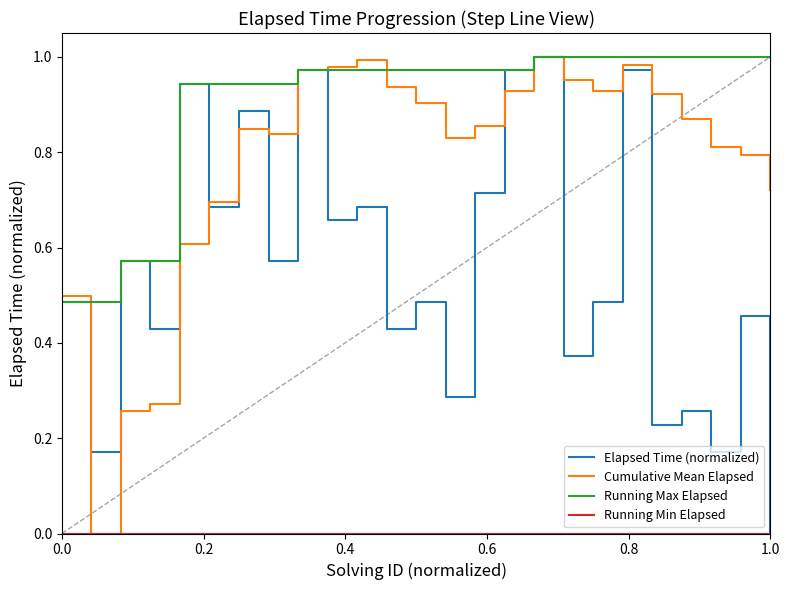

How many distinct data groups are displayed?

4